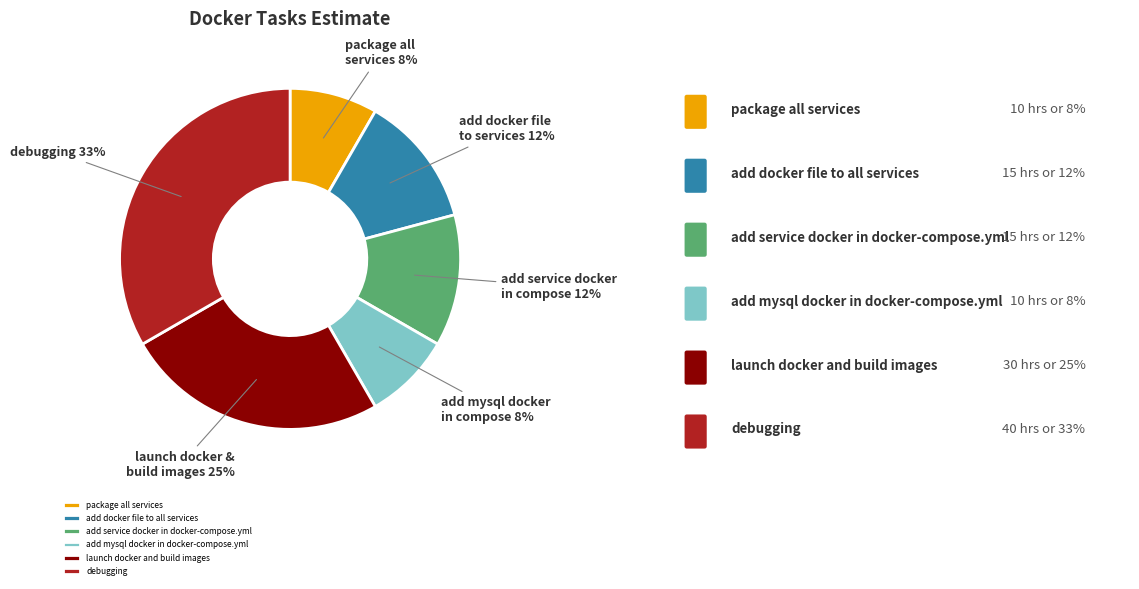

To the nearest percent, what is the combined percentage of add service docker in docker-compose.yml and debugging?

46%